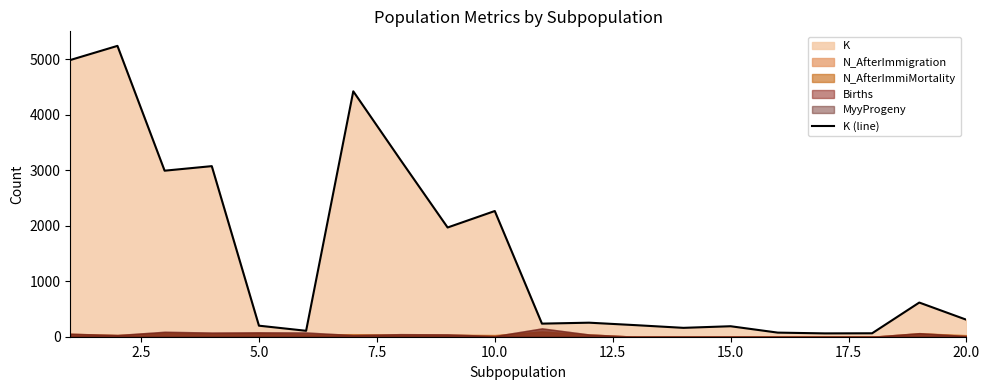

What is the greatest value displayed?

5243